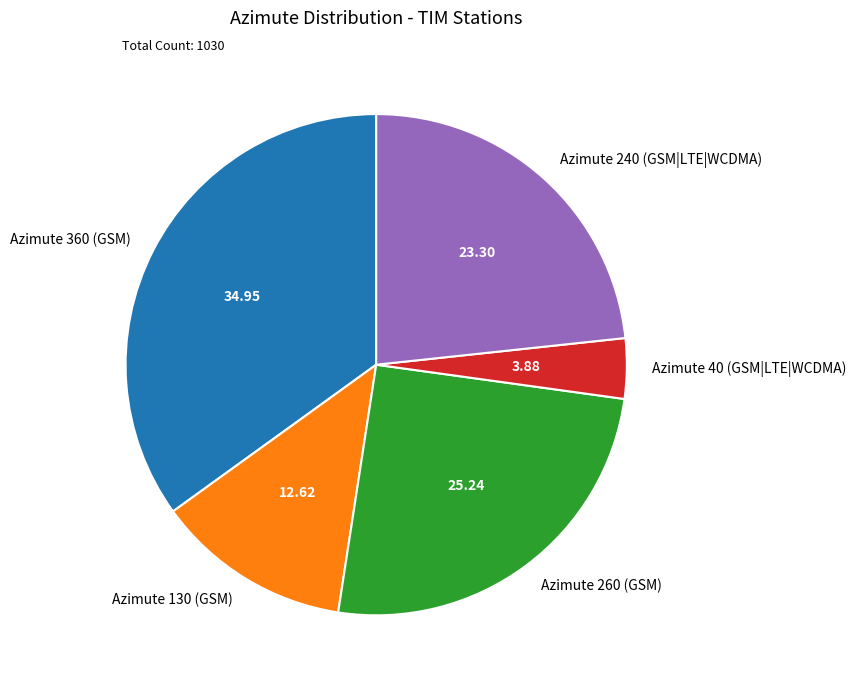

Does Azimute 130 (GSM) account for over 50% of the chart?

No